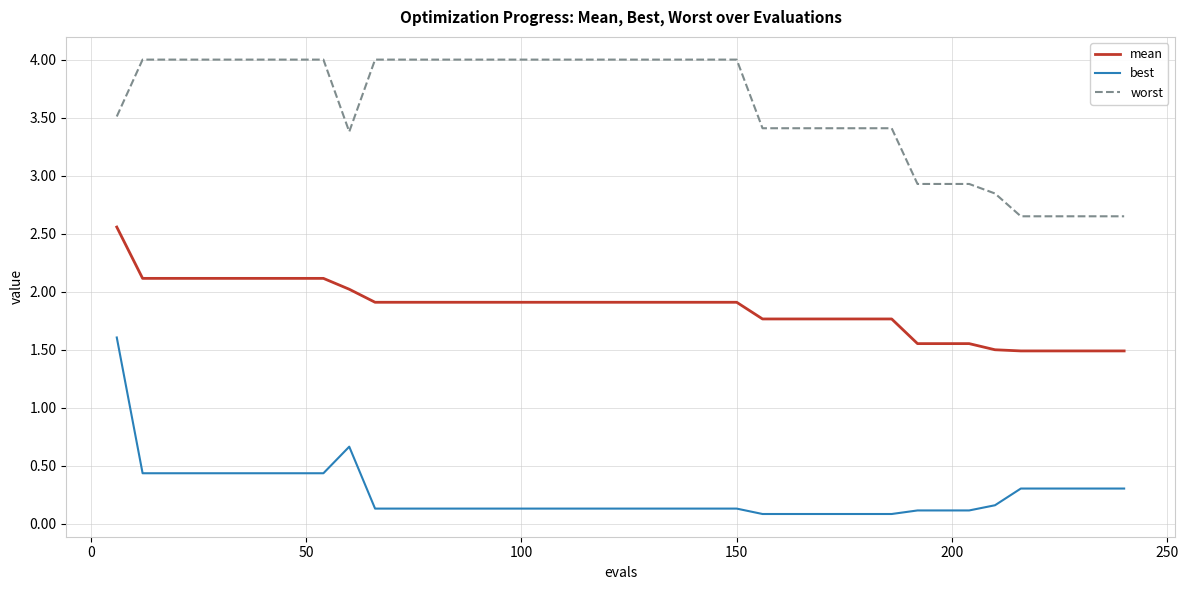

Which series has the largest total across all categories?

worst